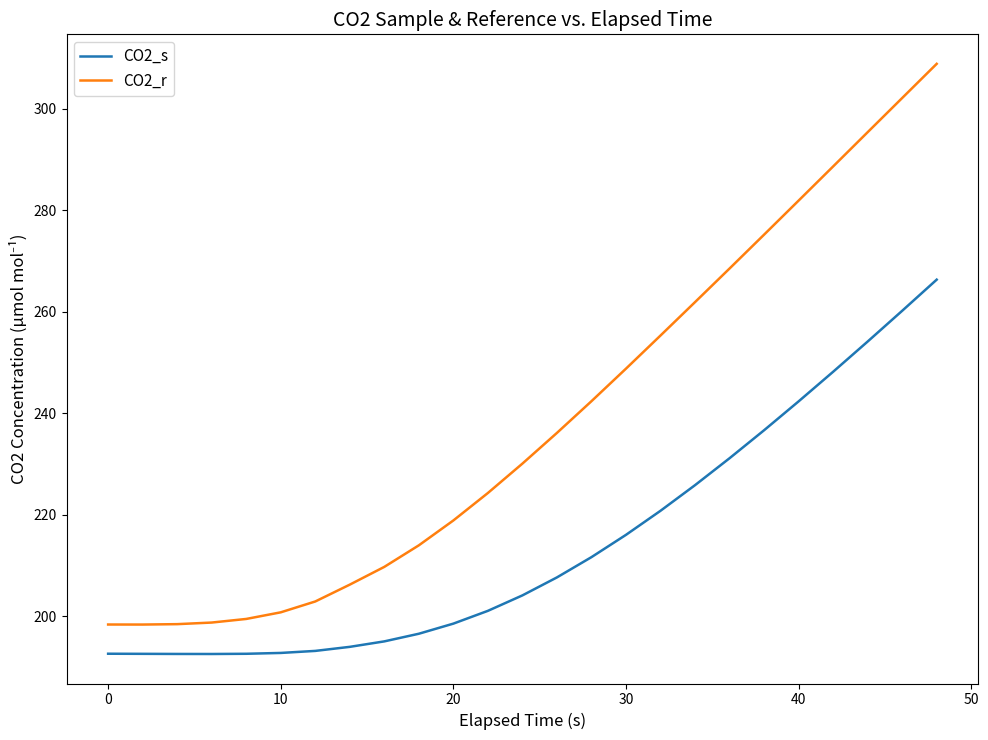

Which series has the largest range (max minus min)?

CO2_r